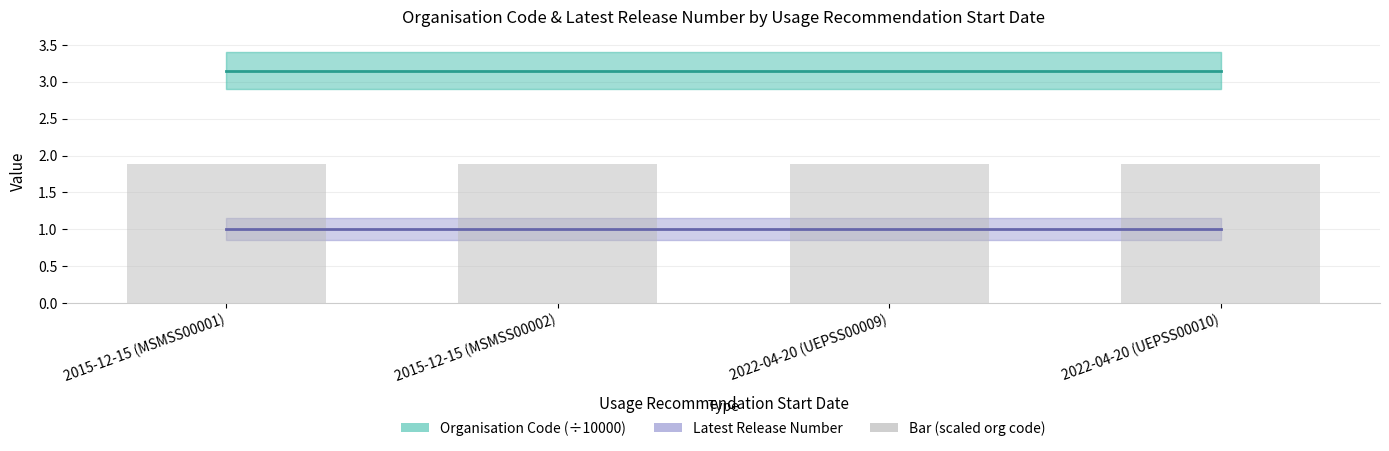

Reading left to right, what are all the values shown in this chart?

Organisation Code (÷10000): 3.2	3.2	3.2	3.2
Latest Release Number: 1.0	1.0	1.0	1.0